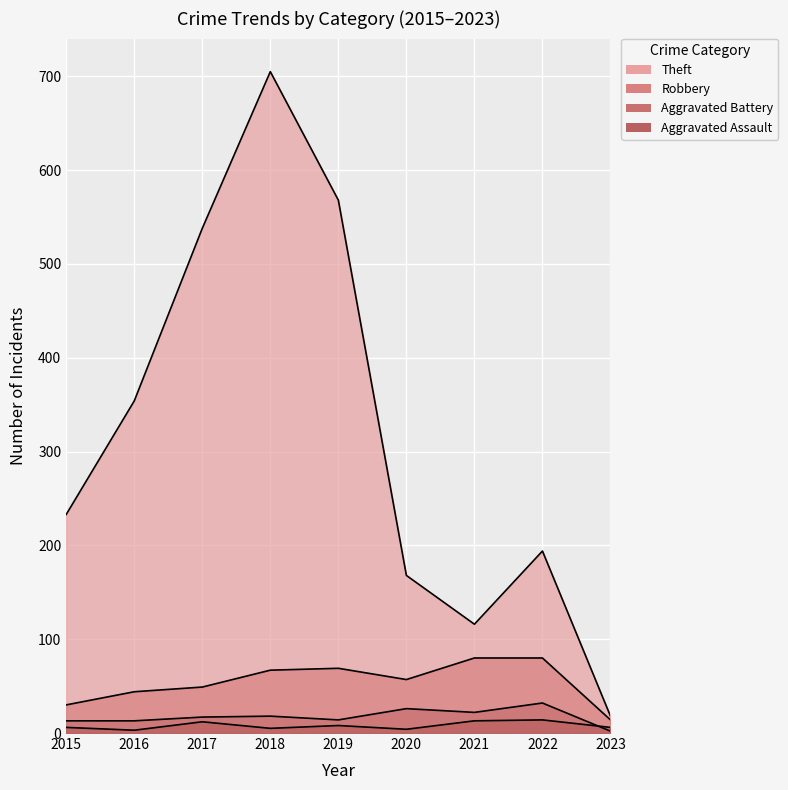

What is the value of the Theft point at the 4th from the left?

705